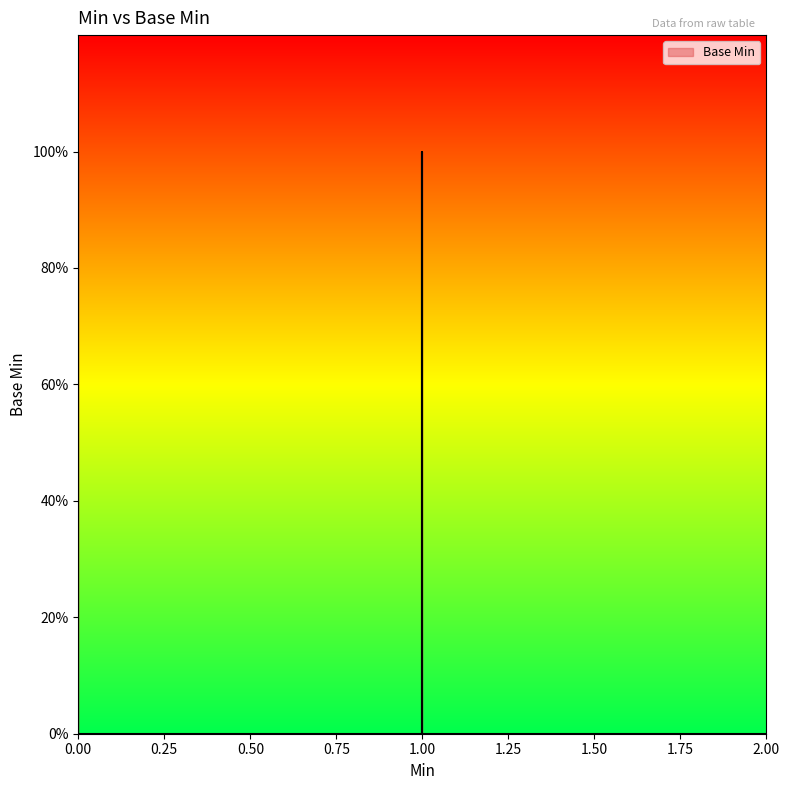

True or false: the data shows 2 at 0.

False